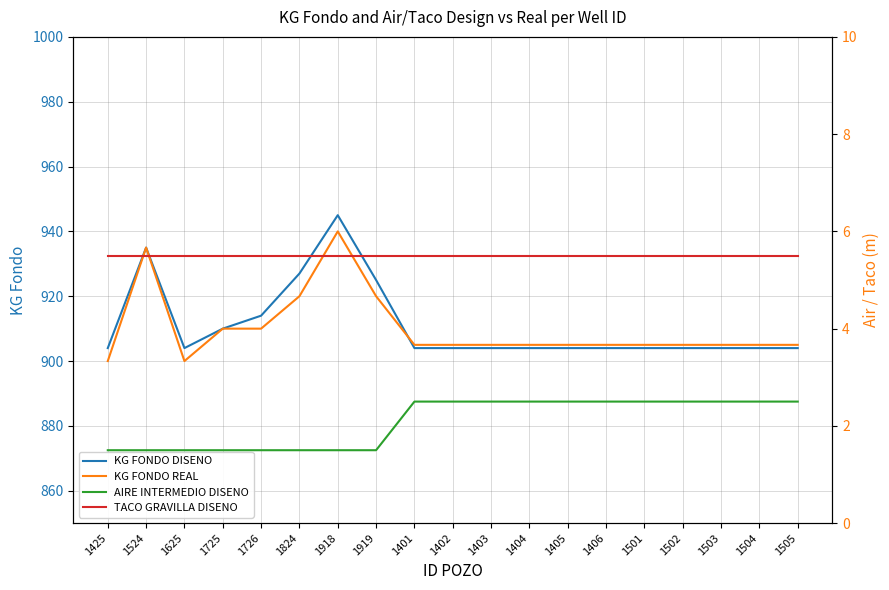

What is the spread (max minus min) of values at 1501?

902.5